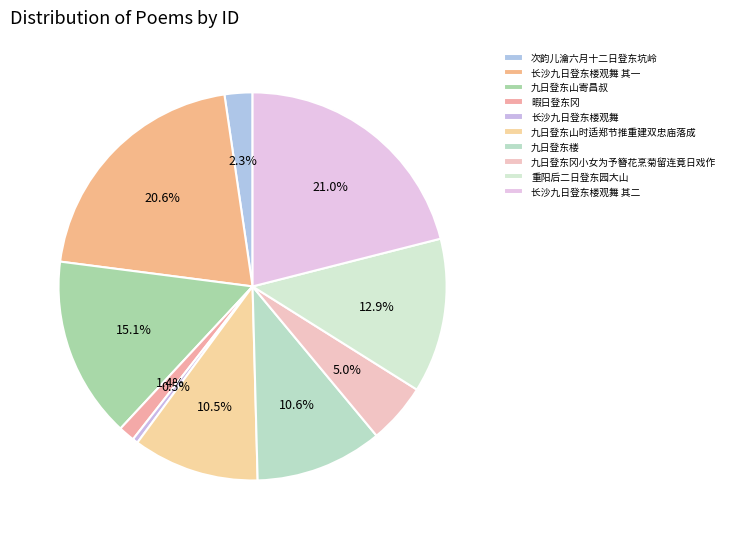

To the nearest percent, what is the average slice percentage?

10%